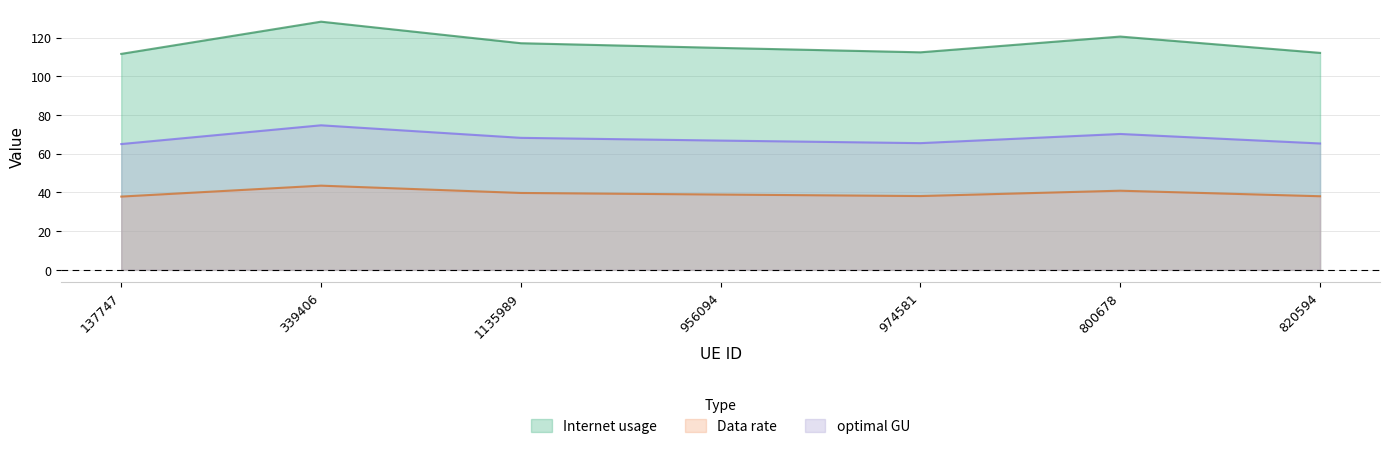

Rank the series by their average value, from lowest to highest.

Data rate, optimal GU, Internet usage